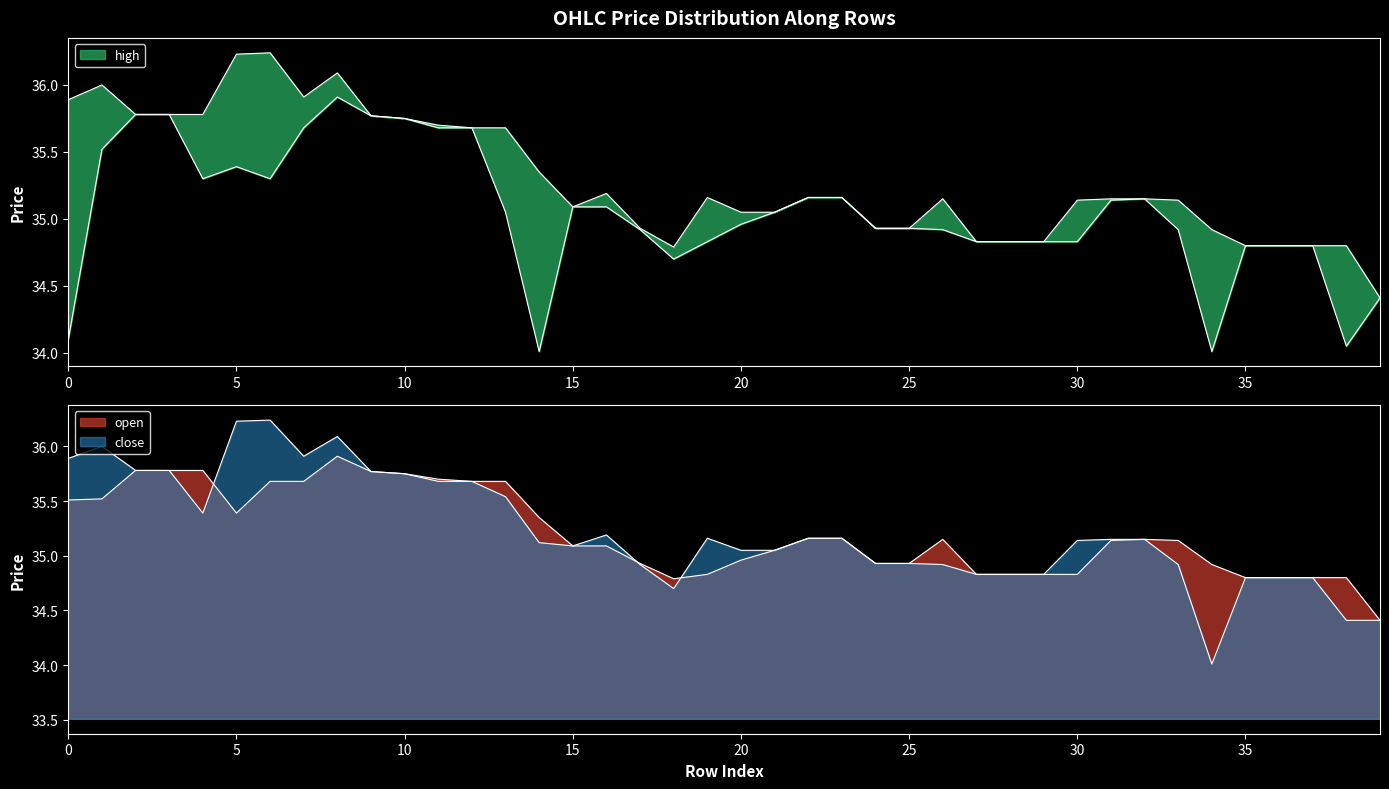

Which category has the highest value in the high series?

6